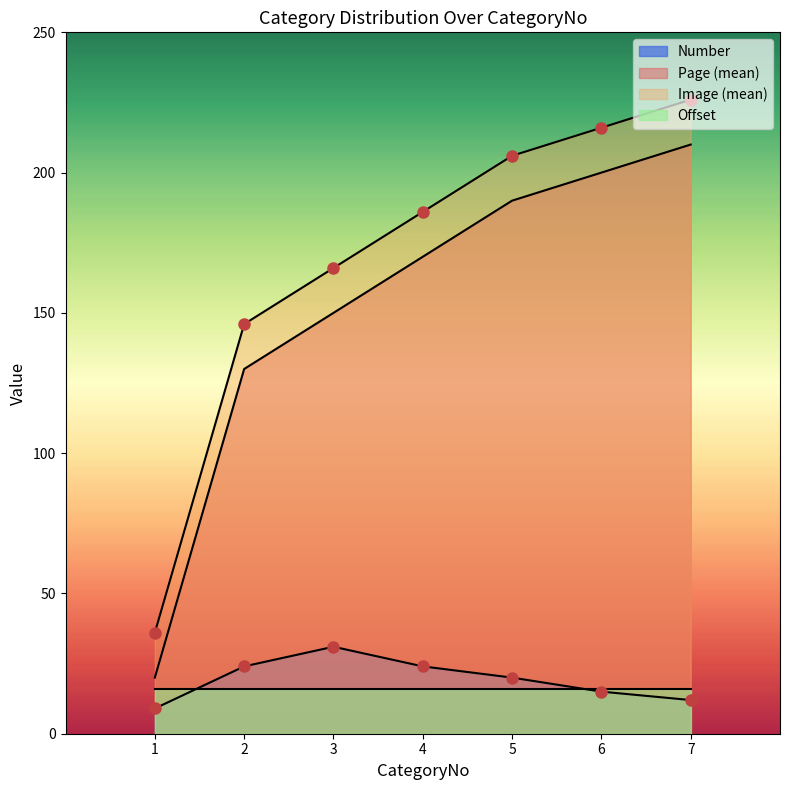

The Number series shows 24 at 6. True or false?

False